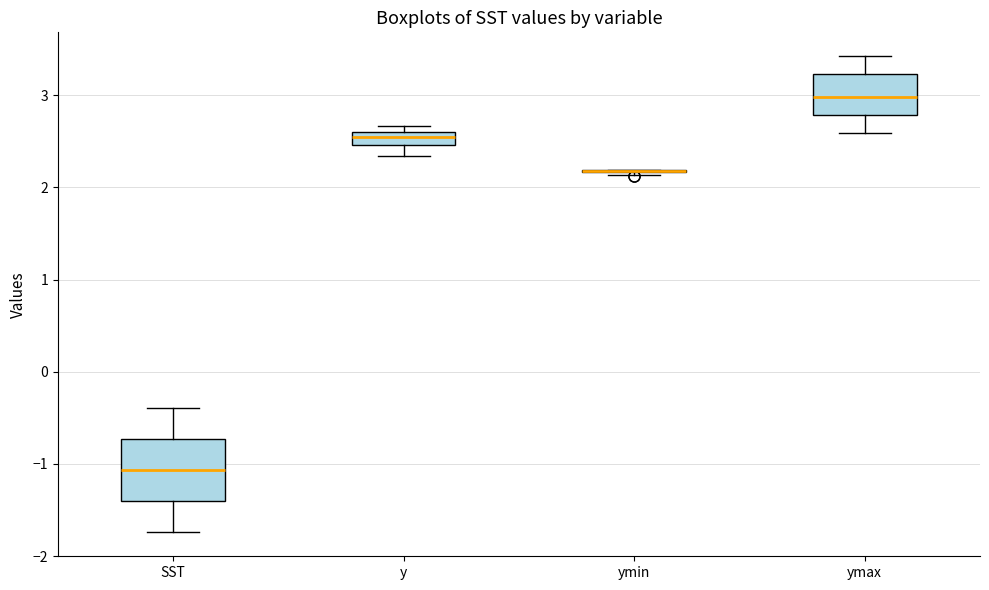

Which box is the tallest, from its lower edge to its upper edge?

SST